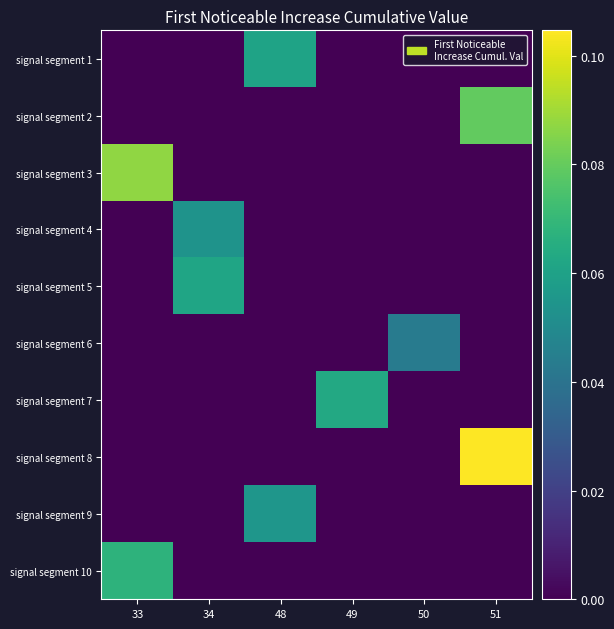

Rank the series at 33 from highest to lowest value.

signal segment 3, signal segment 10, signal segment 1, signal segment 2, signal segment 4, signal segment 5, signal segment 6, signal segment 7, signal segment 8, signal segment 9